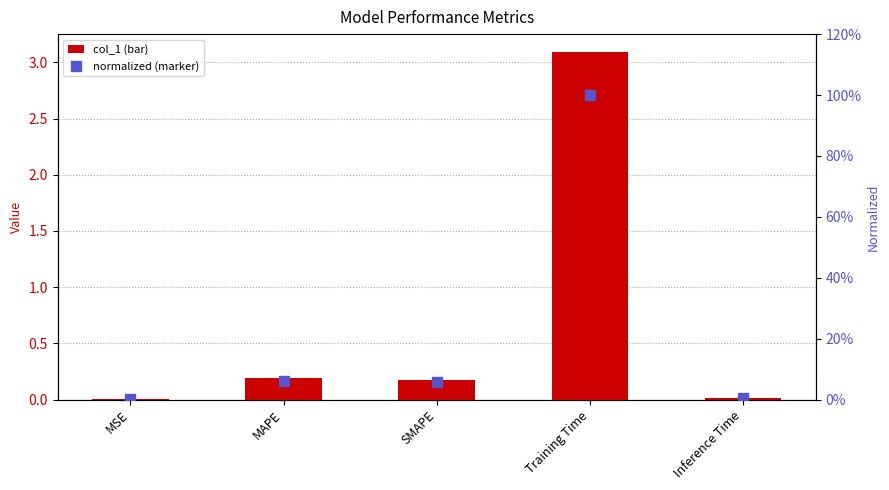

At which category is the sum across all series the highest?

Training Time